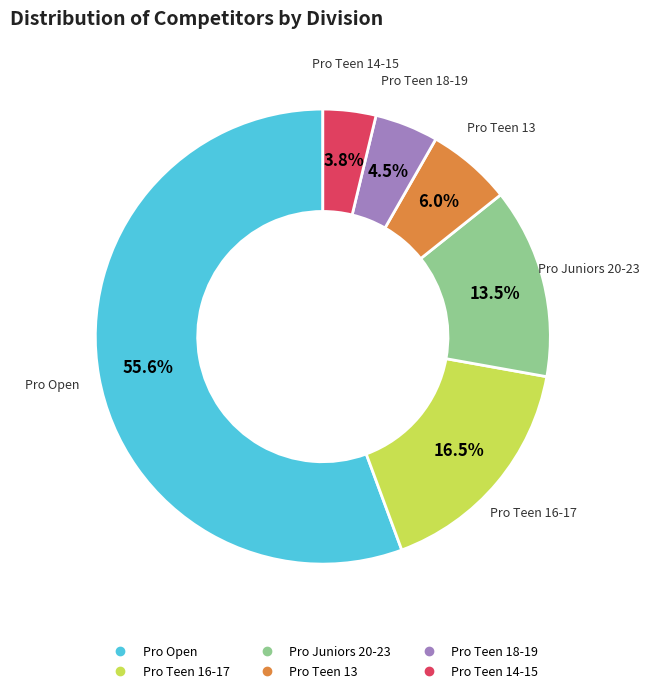

What is the majority slice?

Pro Open